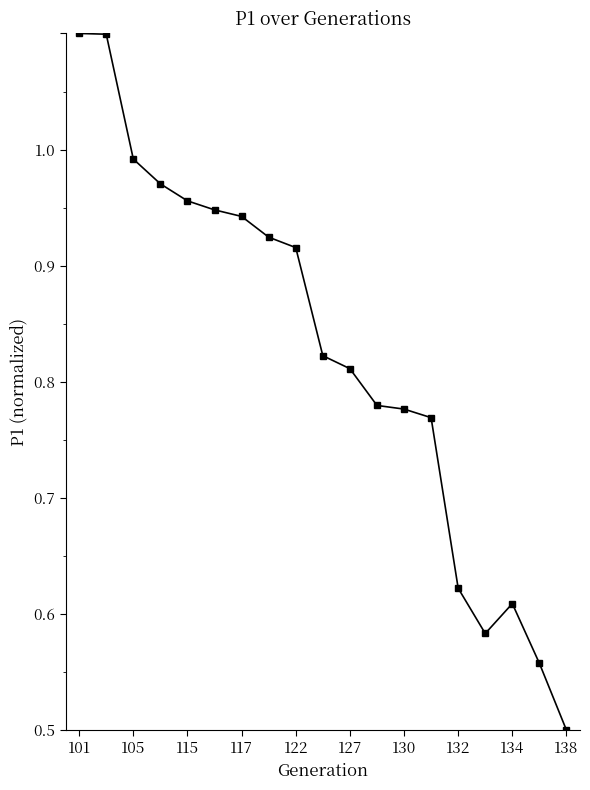

Is this an area chart (filled region under the line)?

No